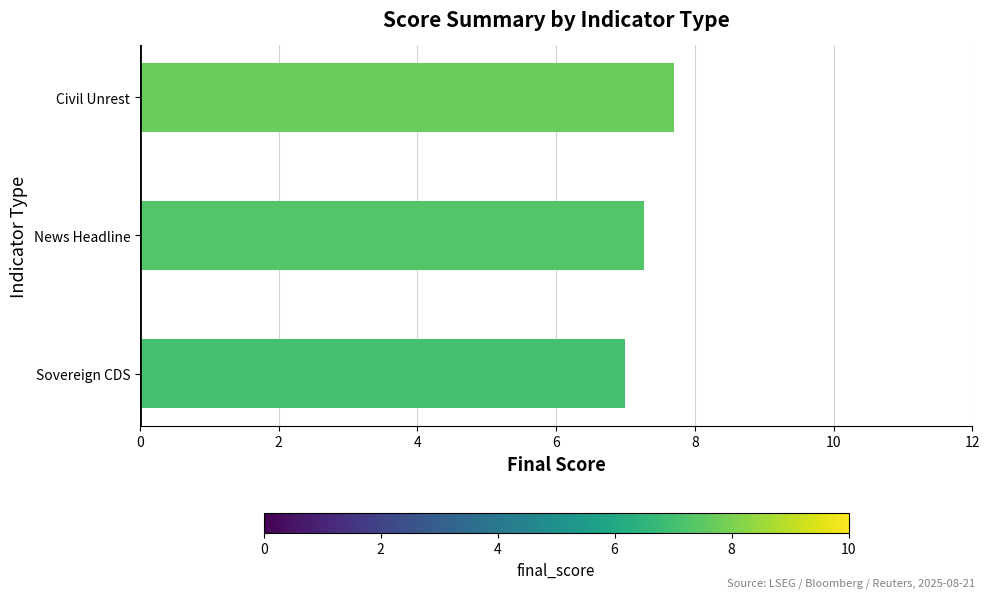

Rank the categories by value from lowest to highest.

Sovereign CDS, News Headline, Civil Unrest